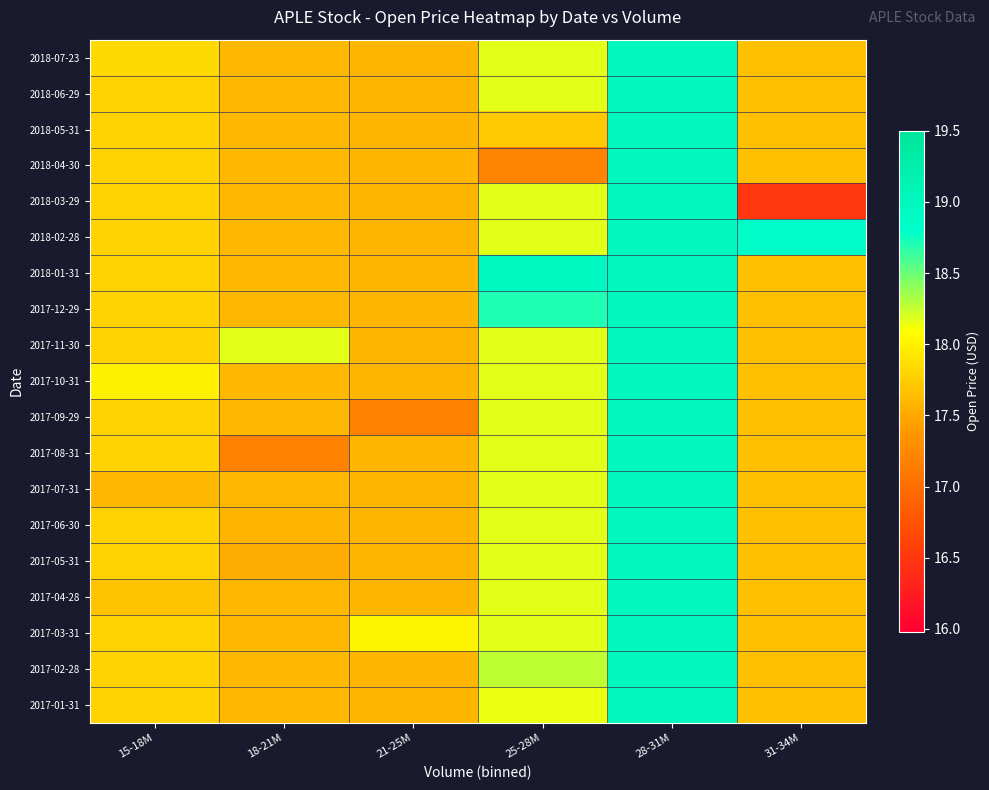

Count the number of data series in this chart.

19